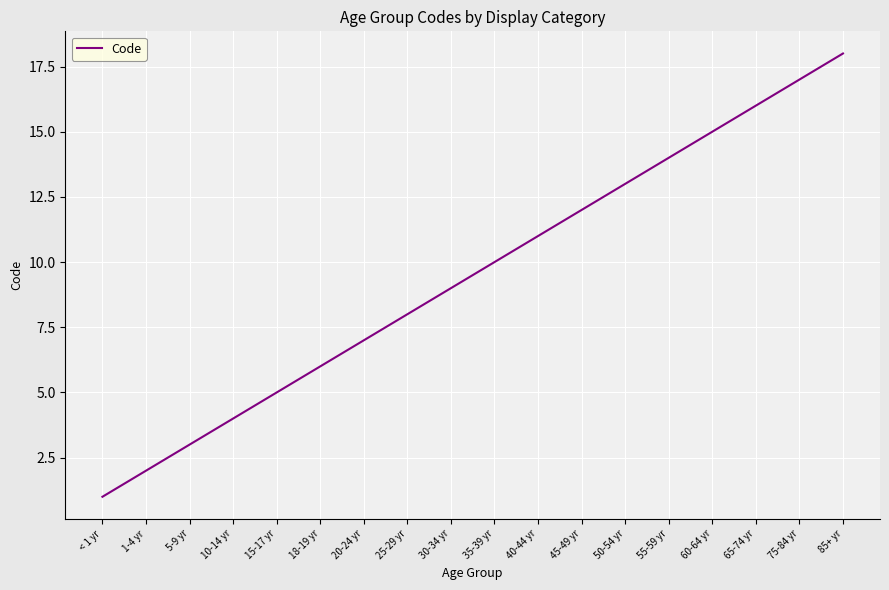

What is the ratio of the value at < 1 yr to the value at 20-24 yr?

0.1